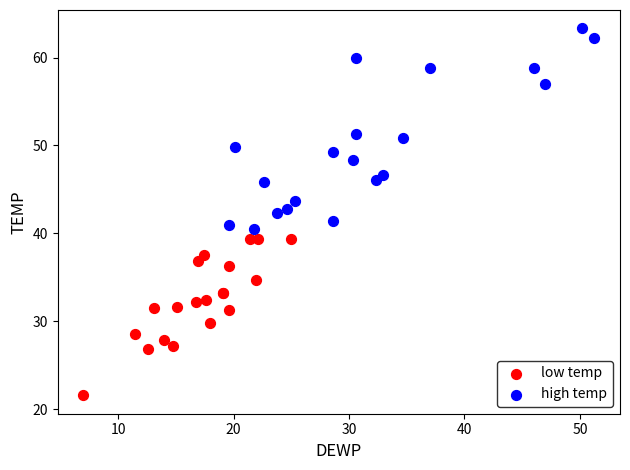

Which series has the largest Y range (max minus min)?

high temp